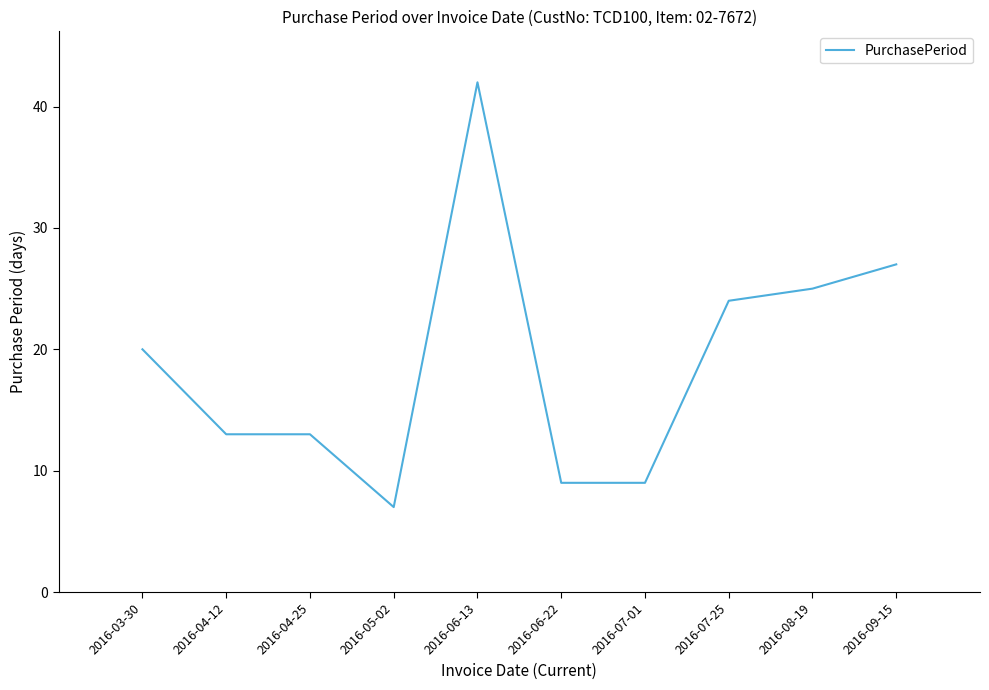

Is it true that the value at 2016-04-12 is 18?

False